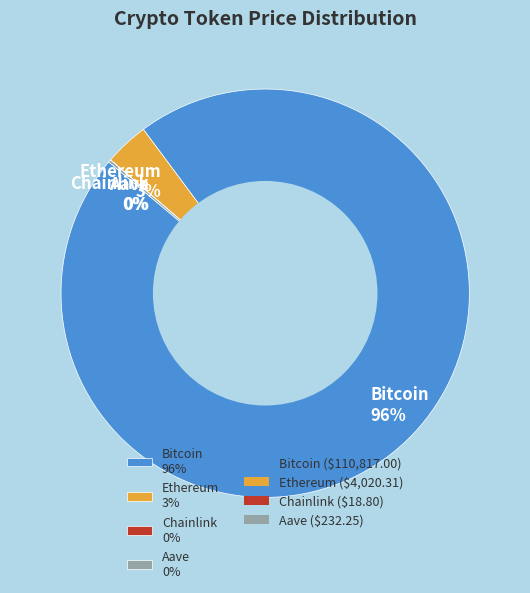

Is the sum of Bitcoin 96% and Ethereum 3% greater than half?

Yes